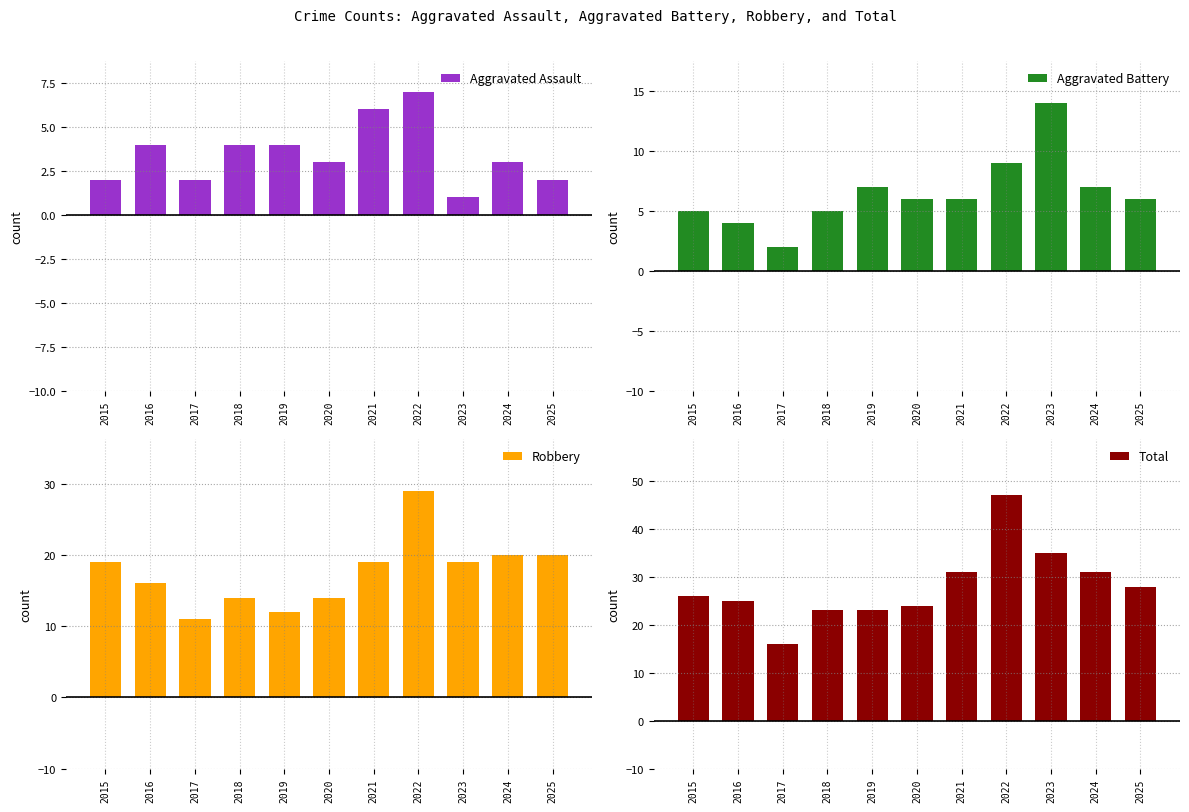

Is it true that Robbery equals 25 at 2020?

False